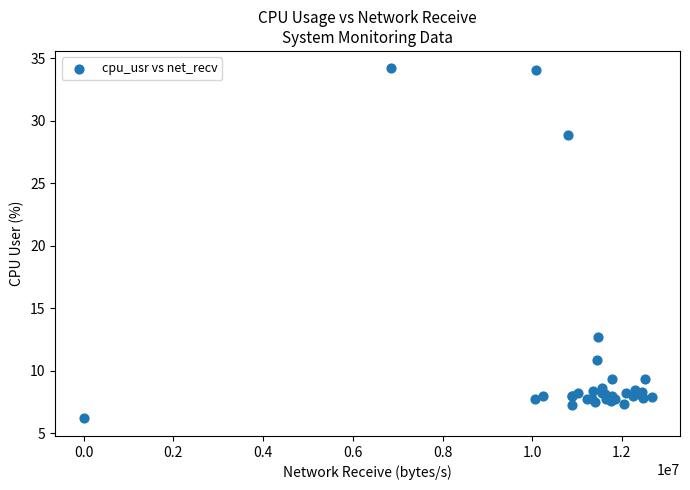

What Y value in the scatter plot is closest to 20?

12.7